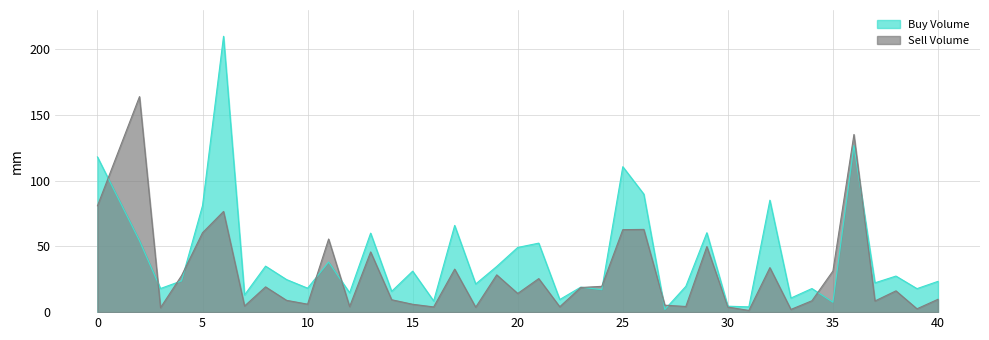

After their last crossing, which series has the higher values: Buy Volume or Sell Volume?

Buy Volume